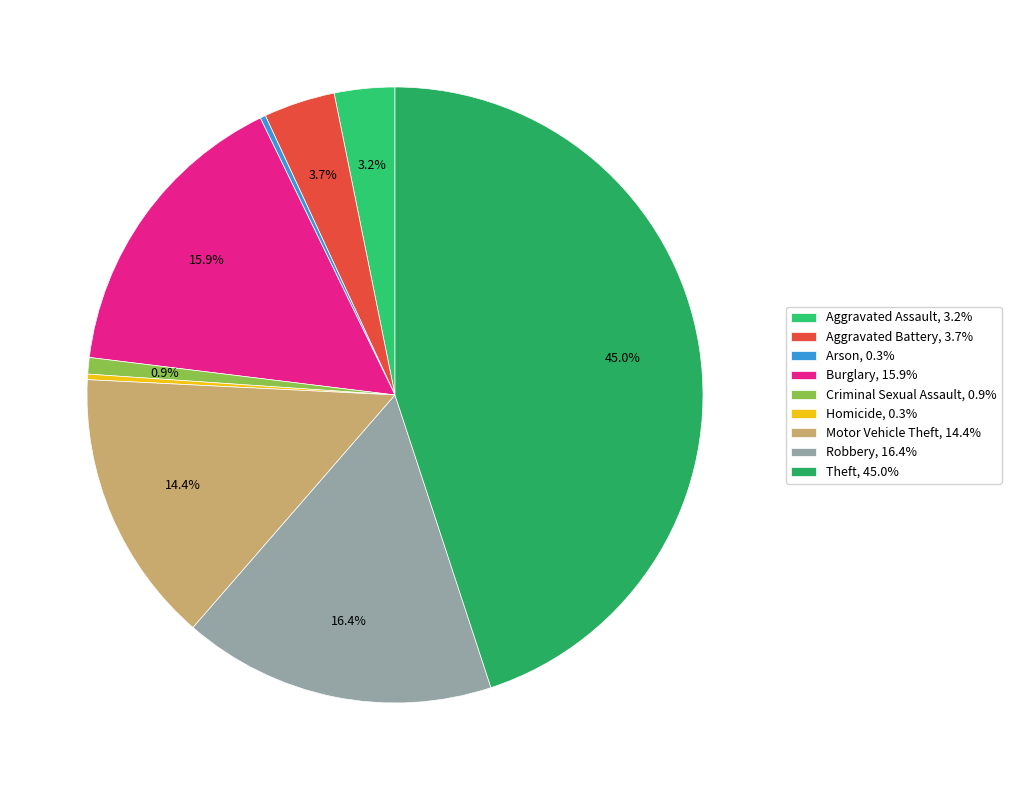

To the nearest percent, what is the average slice percentage?

11%